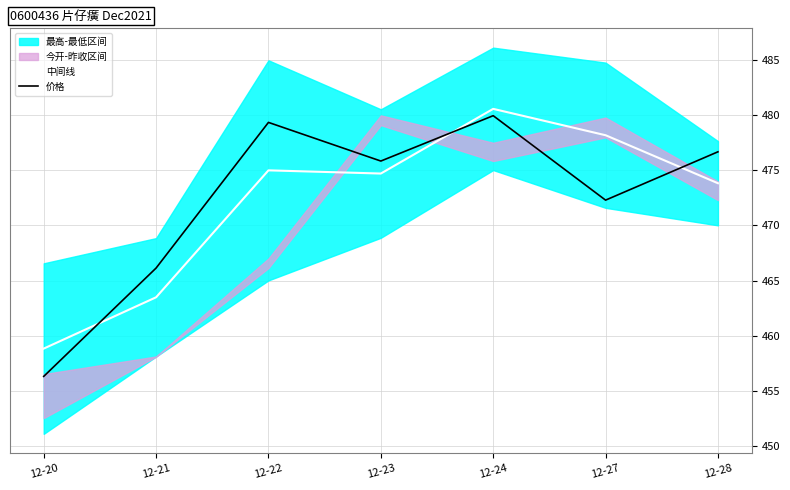

True or false: 中间线 has a value of 838.5 at 12-23.

False